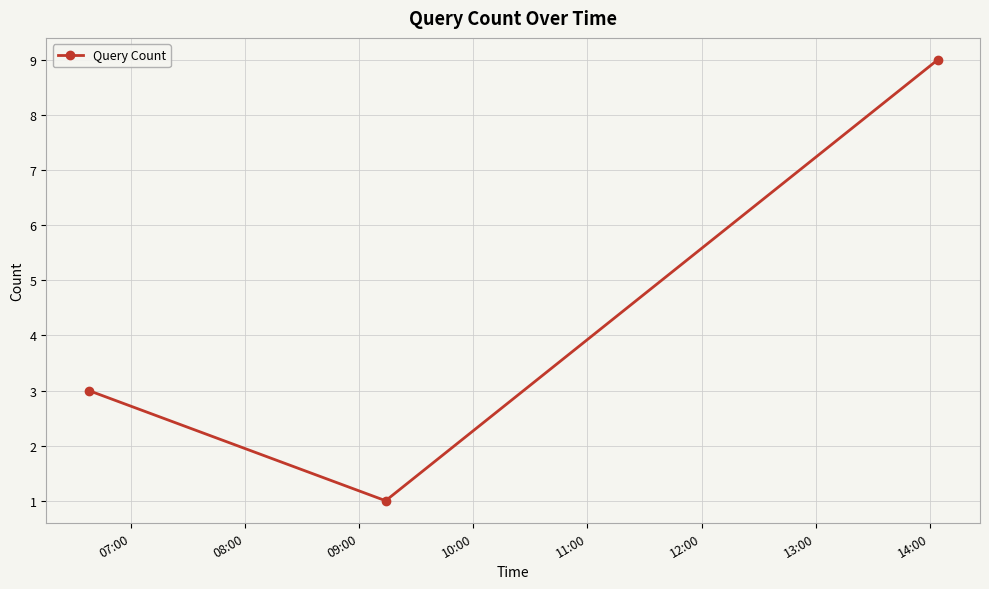

How many values are between 1 and 9?

3